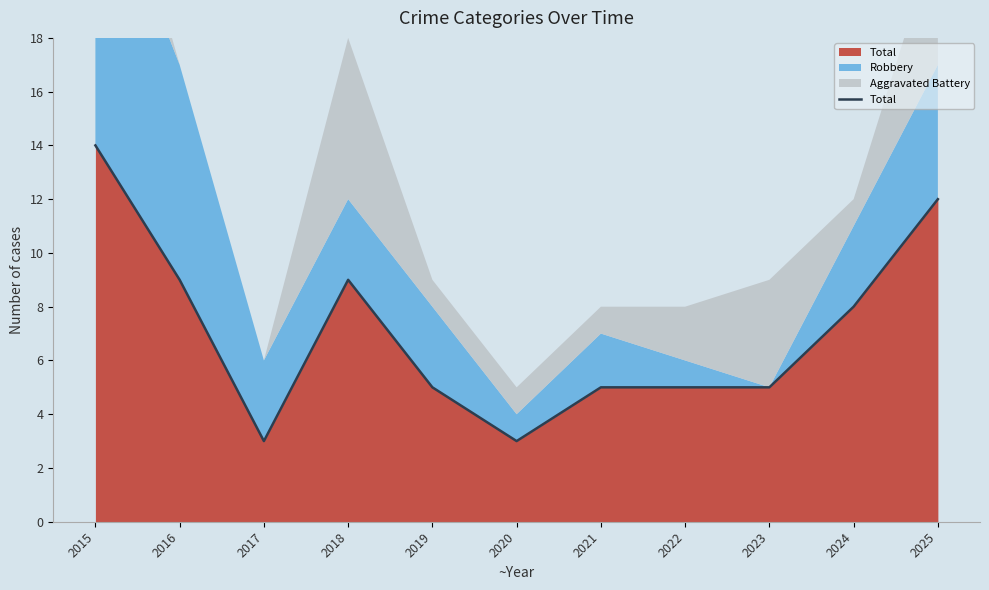

At which label is the value closest to 8?

2024